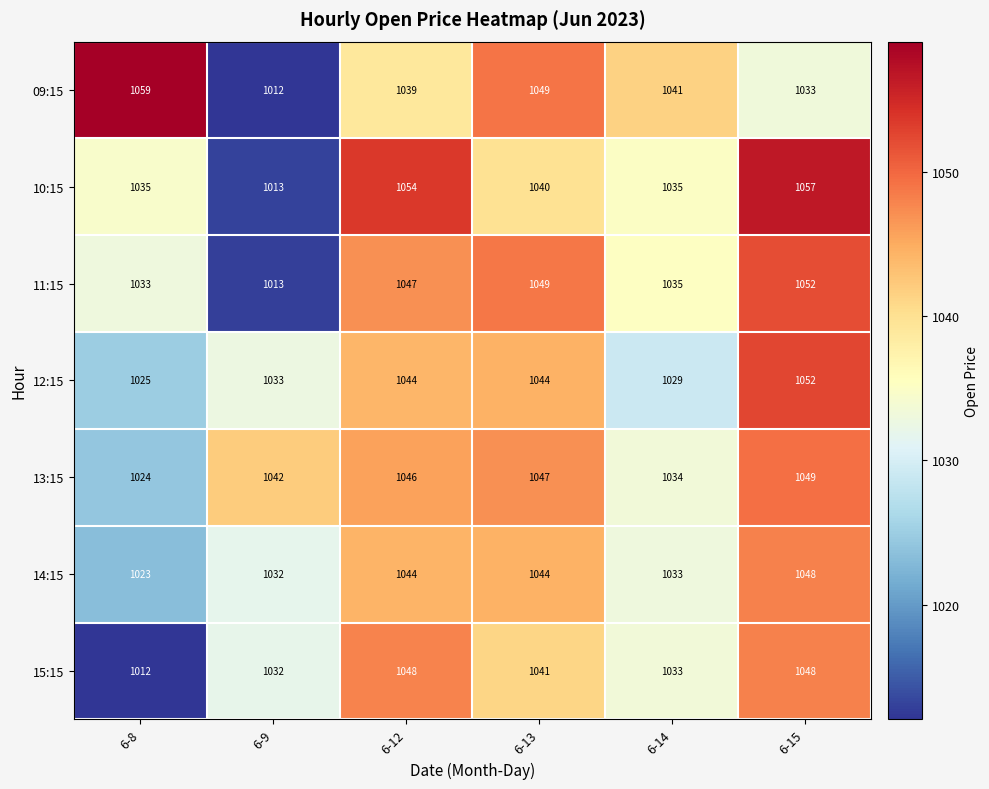

Where does the 10:15 series first go above 1040?

6-12